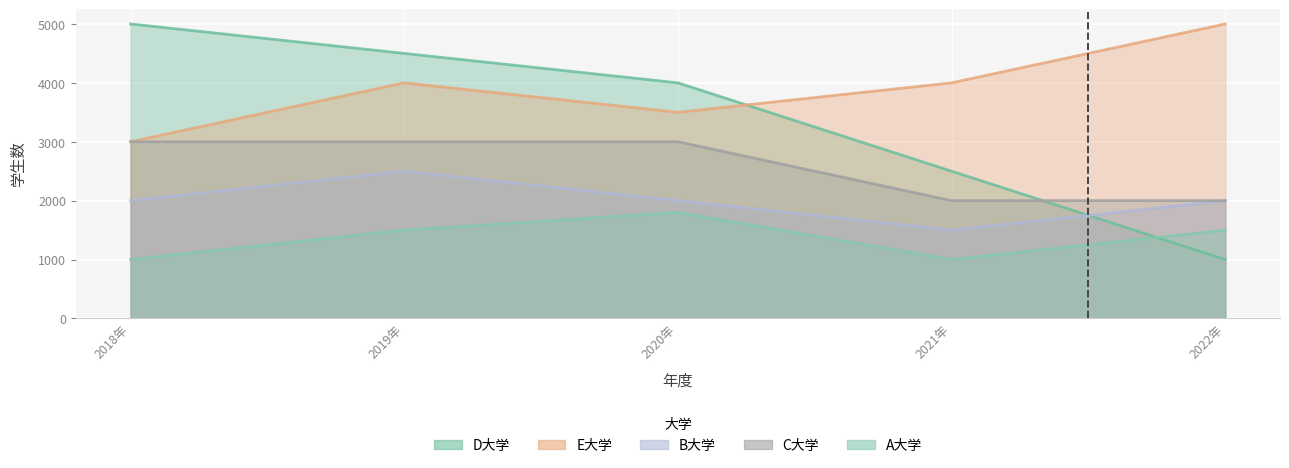

Where is the first local maximum for B大学?

2019年